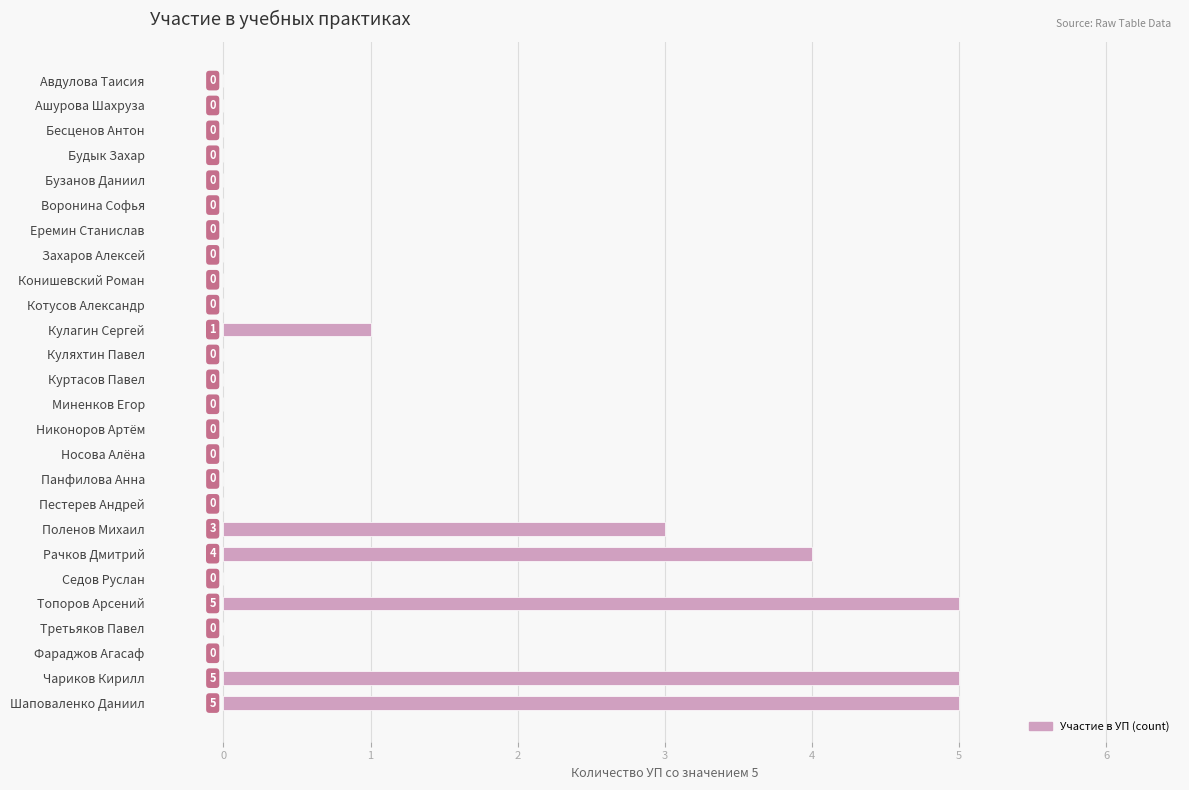

The value at Бесценов Антон is 3. True or false?

False